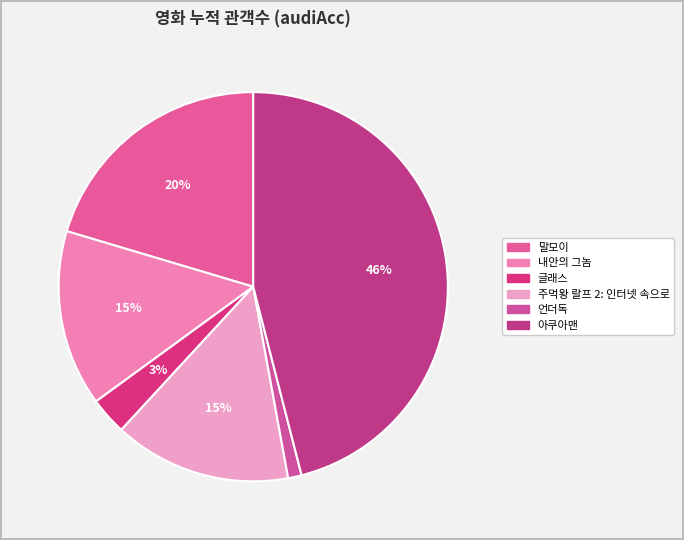

The 아쿠아맨 slice represents 41% of the pie. True or false?

False